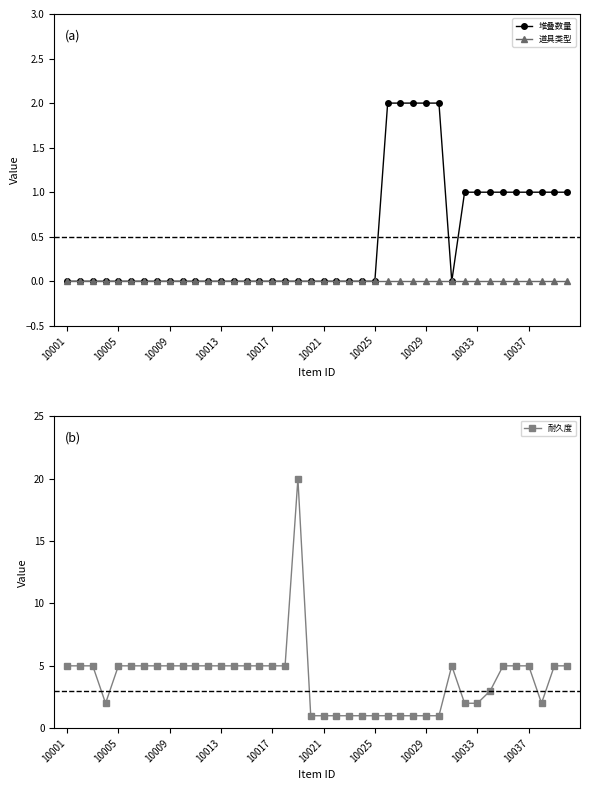

Reading right to left, list all the values displayed in this chart.

堆叠数量: 1	1	1	1	1	1	1	1	1	0	2	2	2	2	2	0	0	0	0	0	0	0	0	0	0	0	0	0	0	0	0	0	0	0	0	0	0	0	0	0
道具类型: 0	0	0	0	0	0	0	0	0	0	0	0	0	0	0	0	0	0	0	0	0	0	0	0	0	0	0	0	0	0	0	0	0	0	0	0	0	0	0	0
耐久度: 5	5	2	5	5	5	3	2	2	5	1	1	1	1	1	1	1	1	1	1	1	20	5	5	5	5	5	5	5	5	5	5	5	5	5	5	2	5	5	5